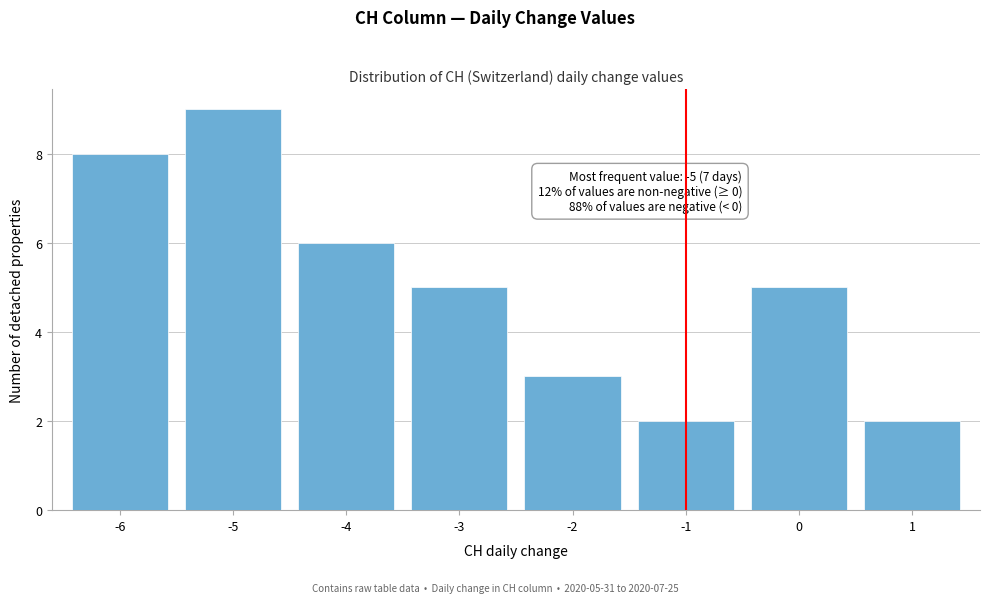

Over which range of the x-axis is the bar tallest?

-5.5 to -4.5